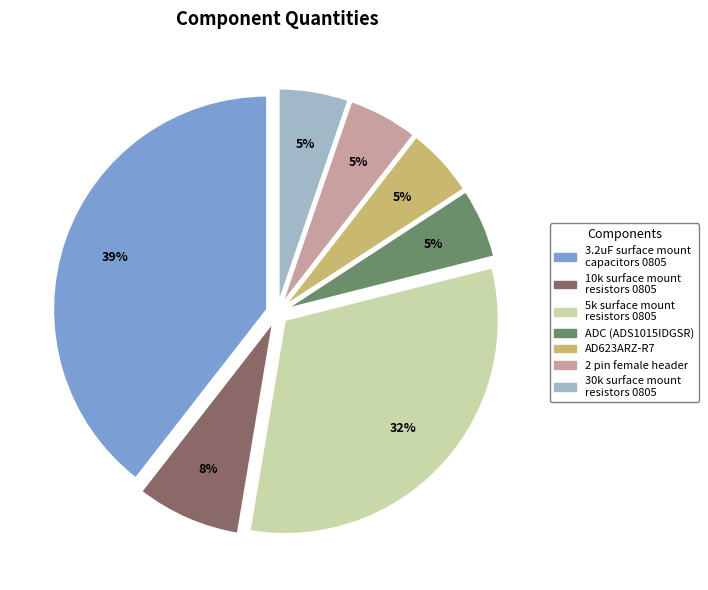

How many segments does this pie chart have?

7